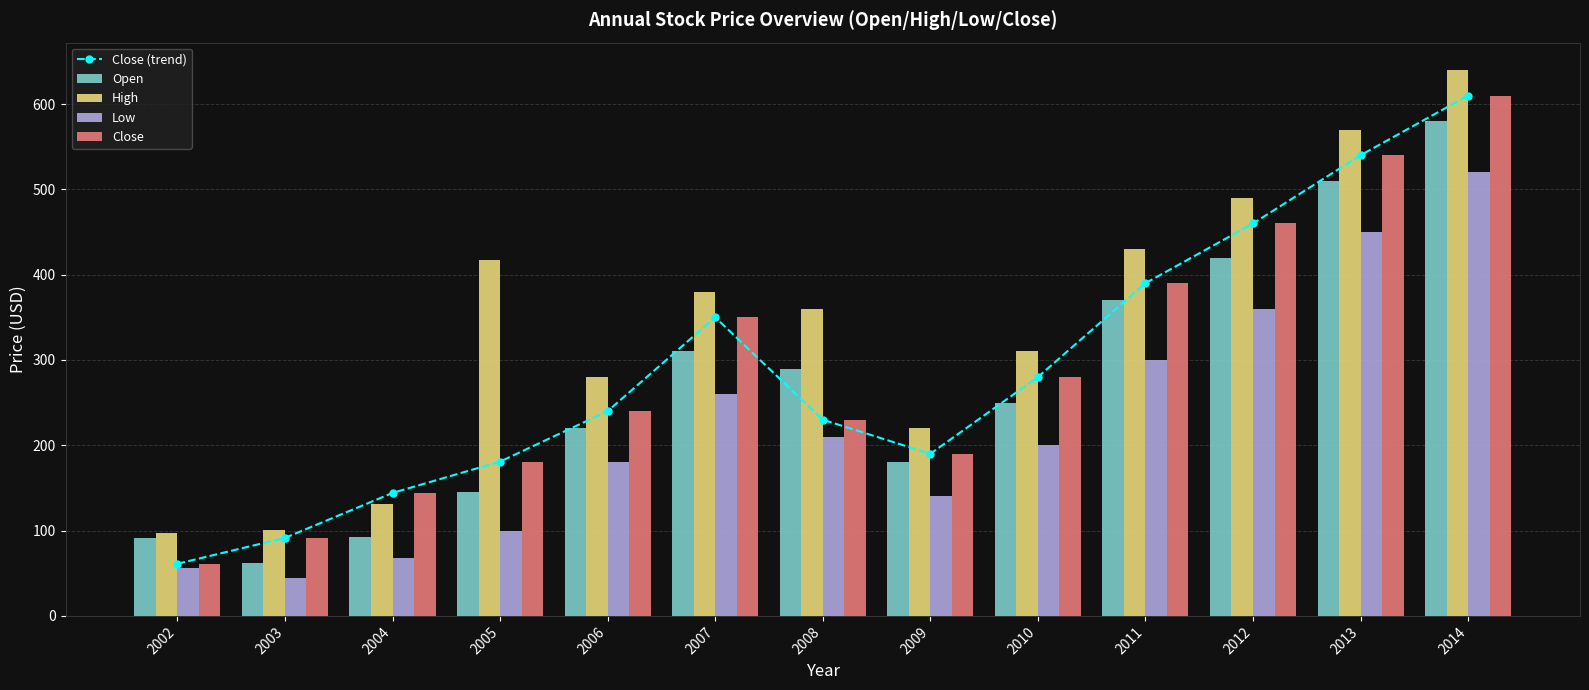

How many data points in Low are above 200?

6